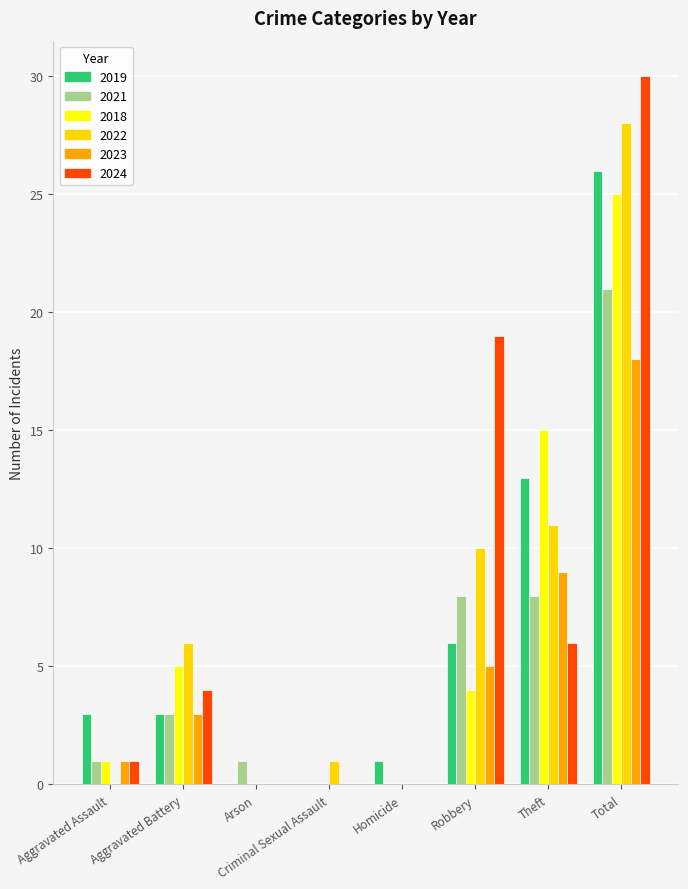

Where is 2022 nearest to the value 14?

Theft